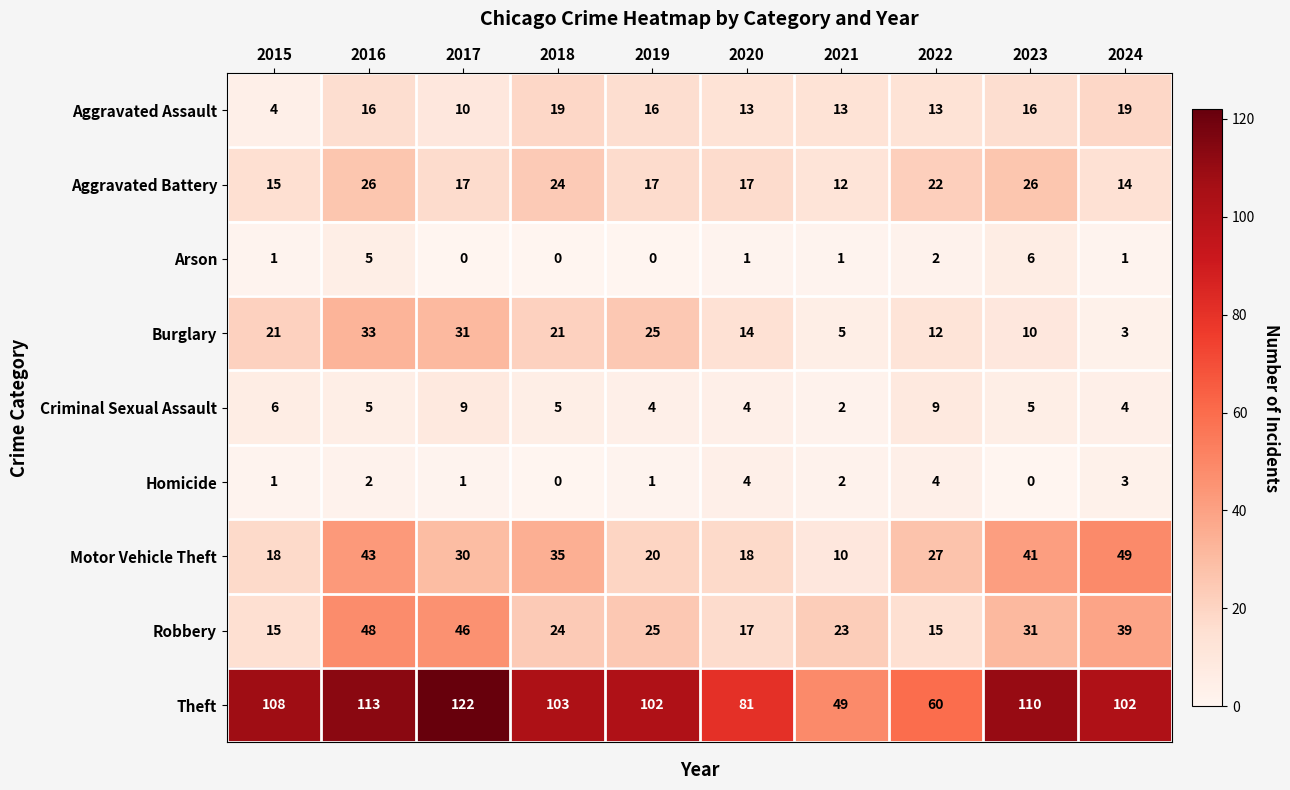

At which category is the sum across all series the highest?

2016